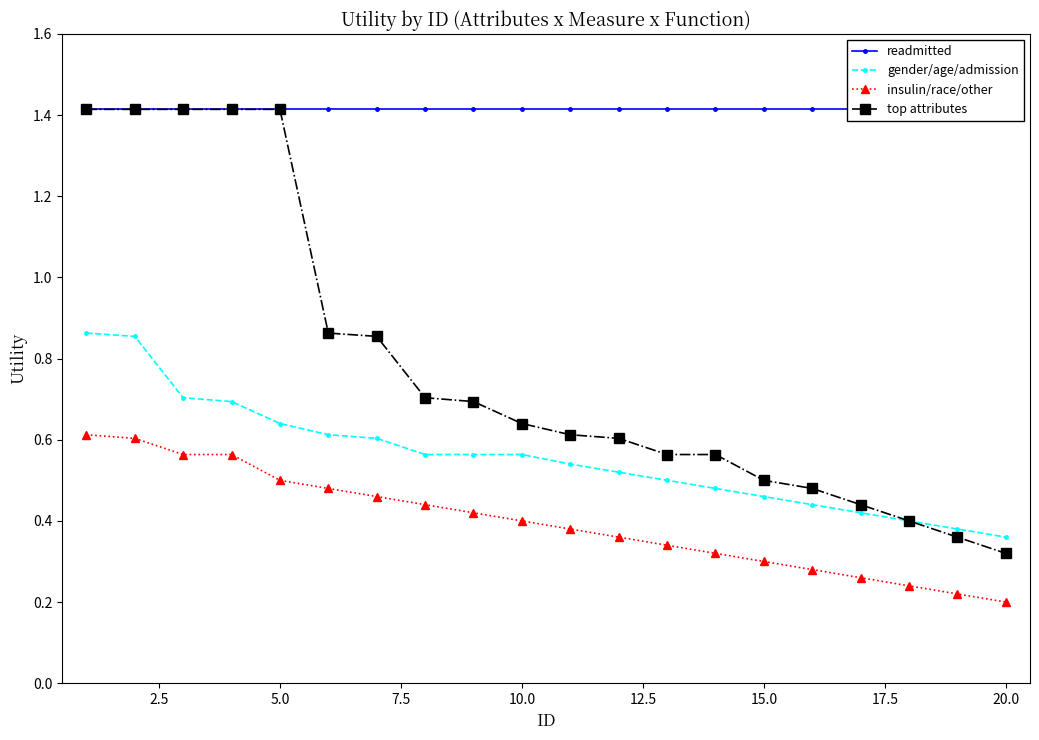

How many categories are shown in the chart?

20